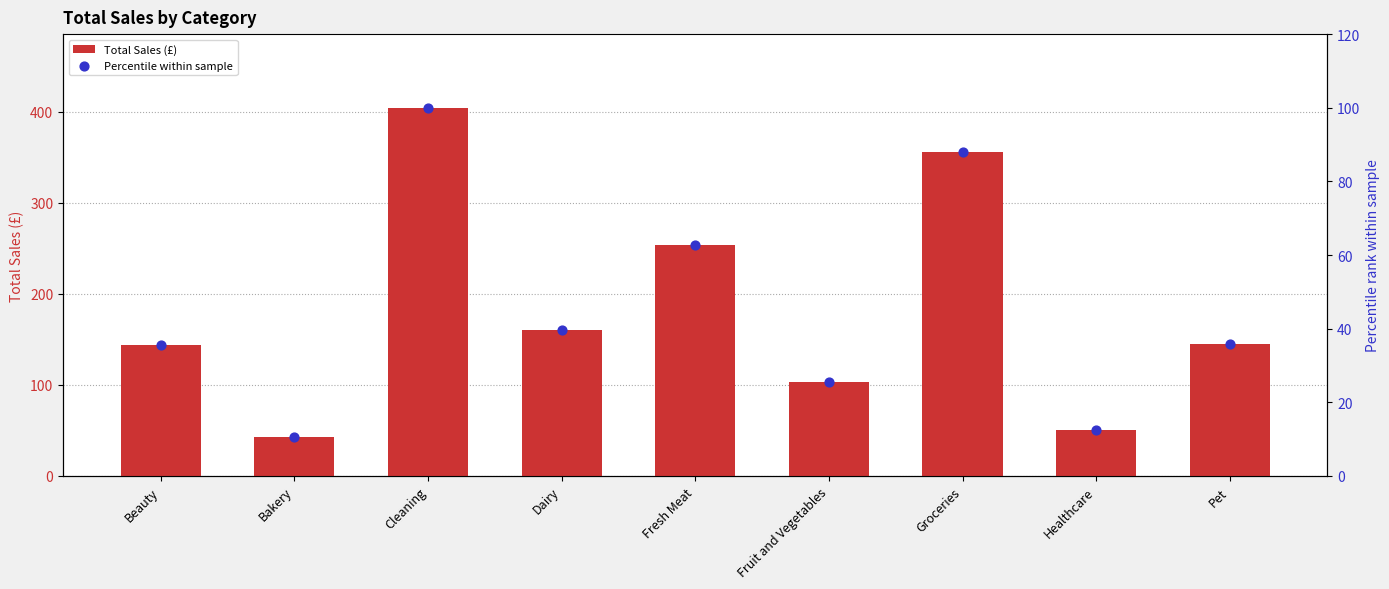

At how many categories does at least one series exceed 195?

3